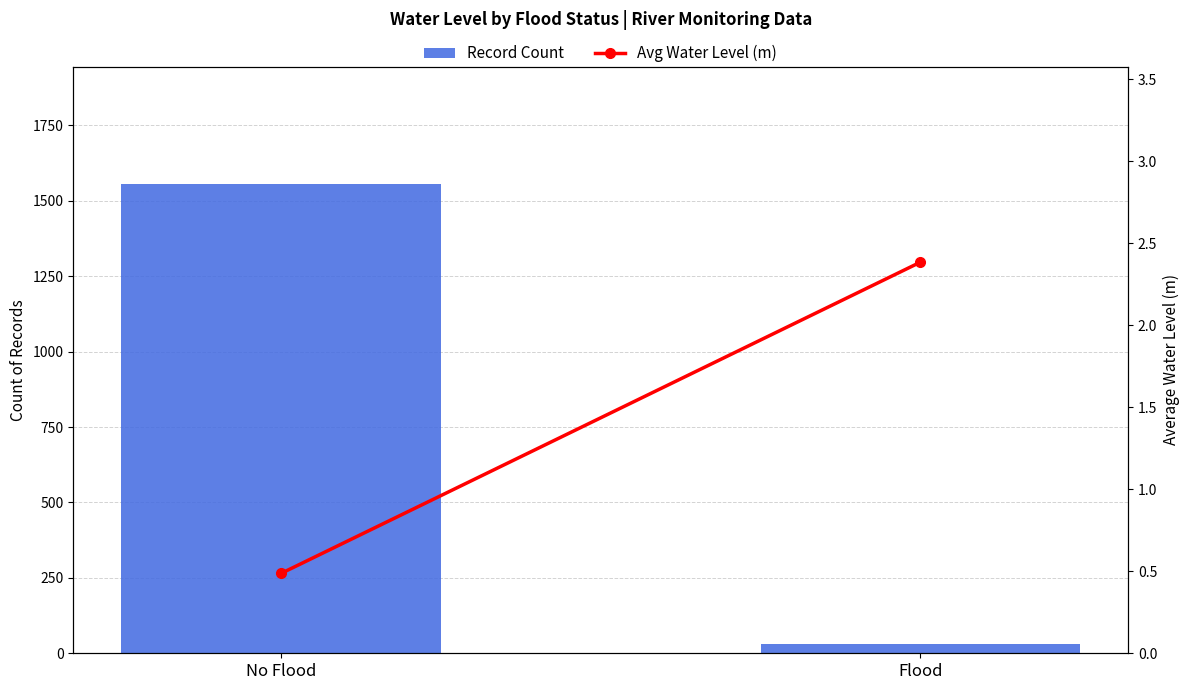

At which label does Avg Water Level (m) reach its minimum?

No Flood